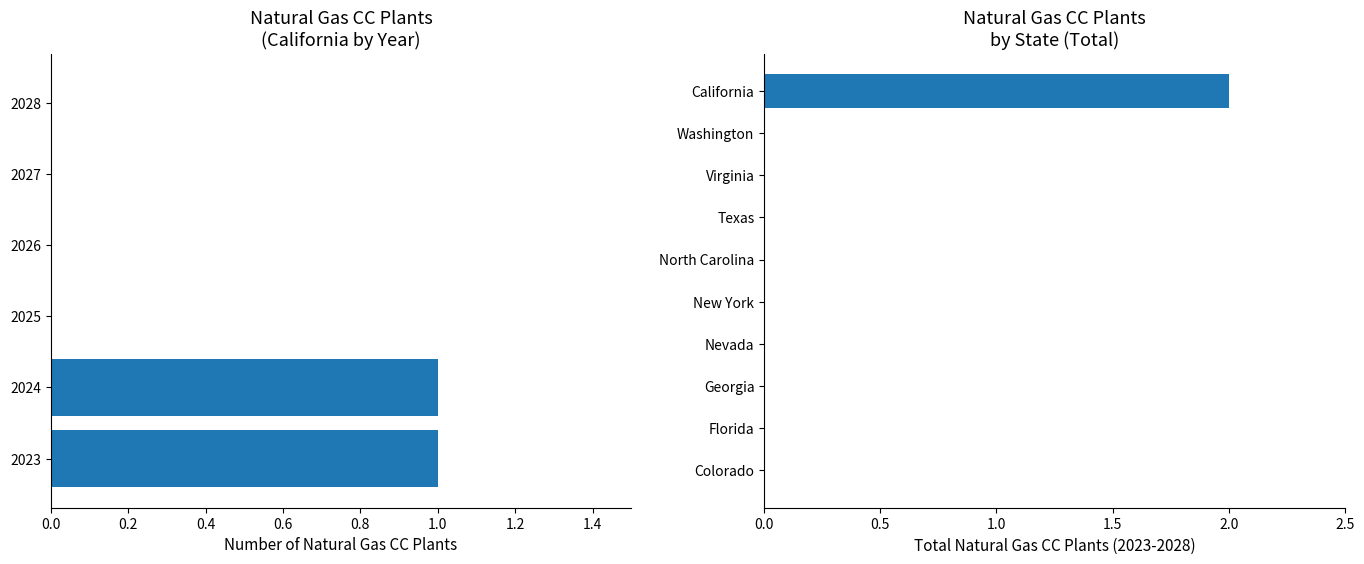

At 4, list the series in order from largest to smallest.

2023, 2024, 2025, 2026, 2027, 2028